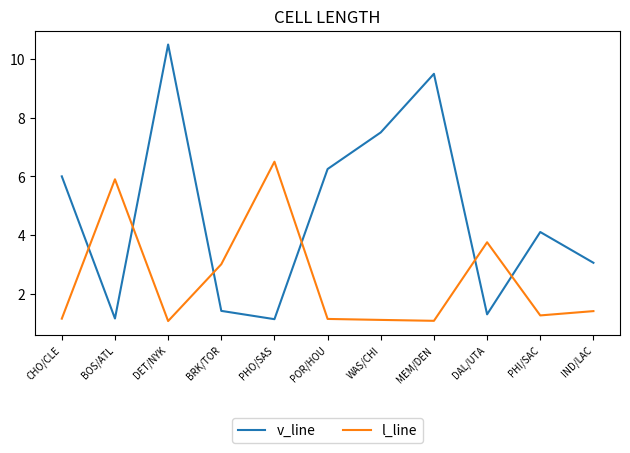

The value of v_line at BRK/TOR is 1.4. True or false?

True